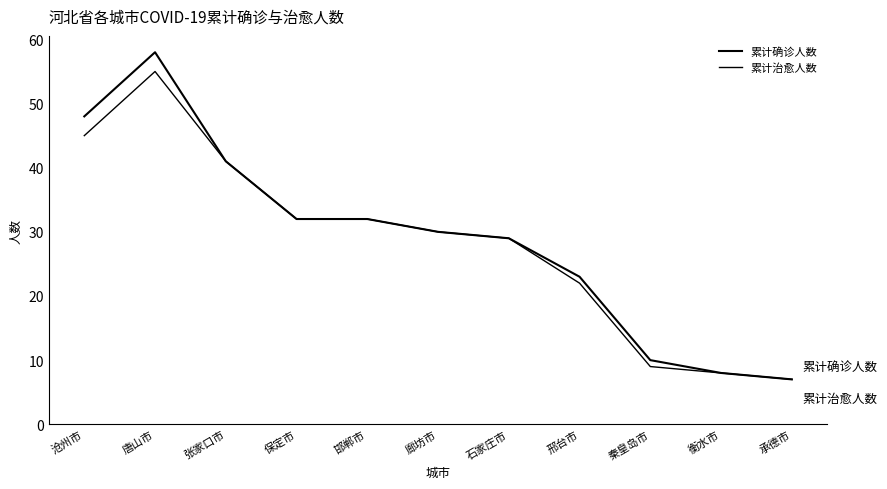

Does the chart display data point markers on the line(s)?

No